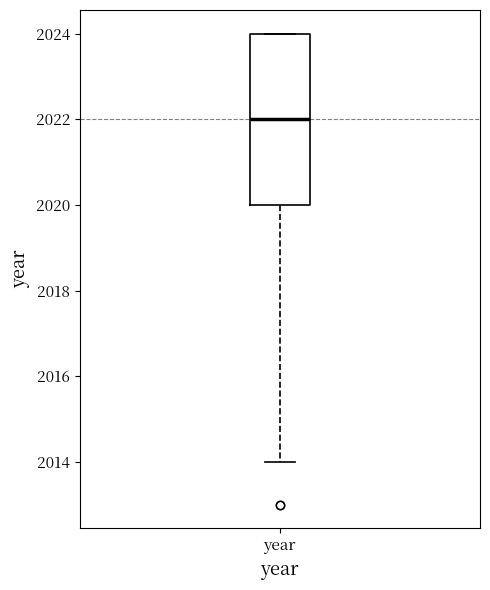

Transcribe this box plot: give where the median line is, the range the box spans, and where the two whiskers end, as read against the y-axis. The values are not printed on the chart, so give them approximately, as read against the axis.

median 2022, box 2020 to 2024, whiskers 2014 to 2024